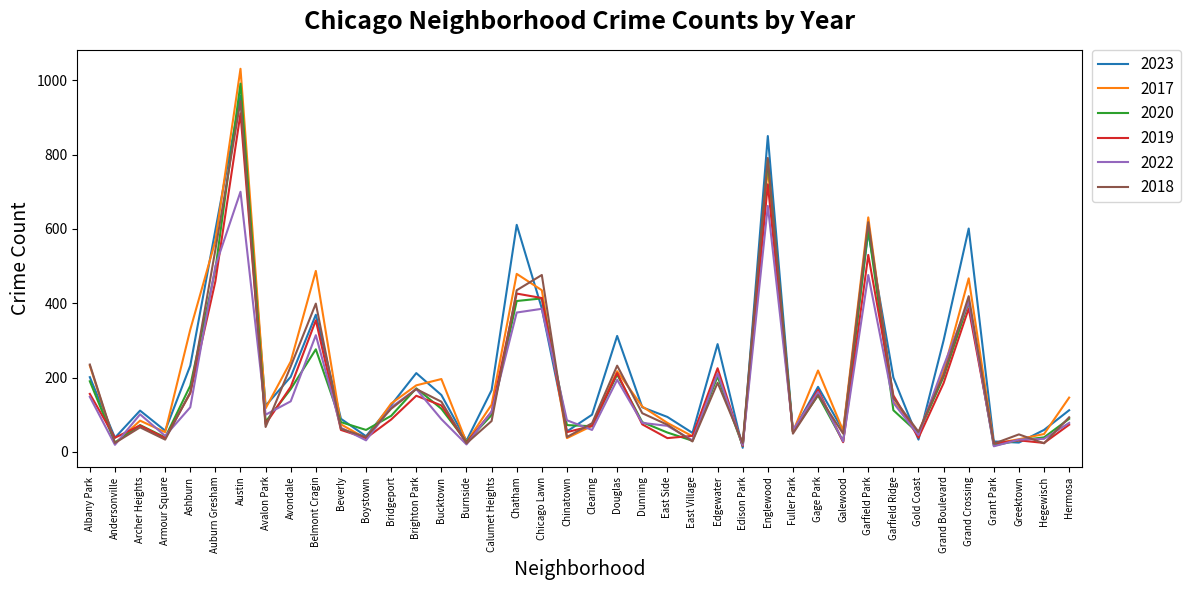

True or false: 2017 has a value of 122 at Dunning.

True